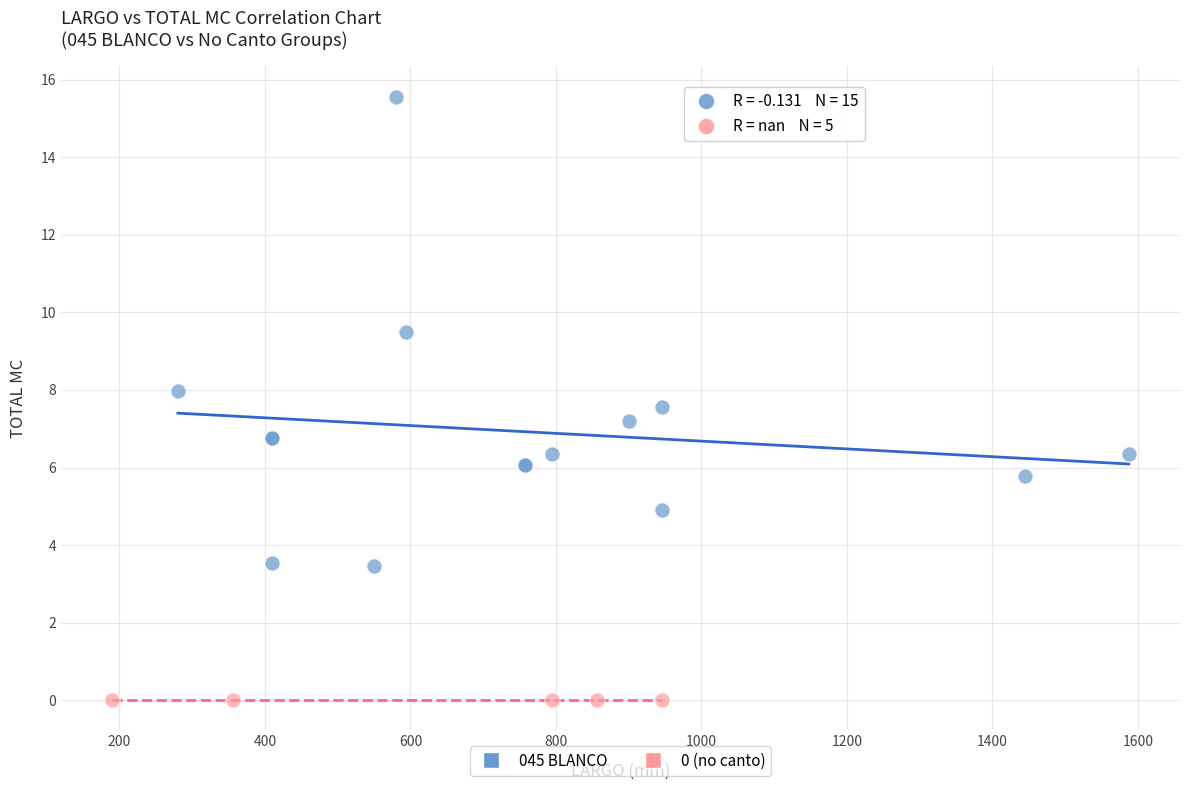

Which series contains the highest Y value?

045 BLANCO